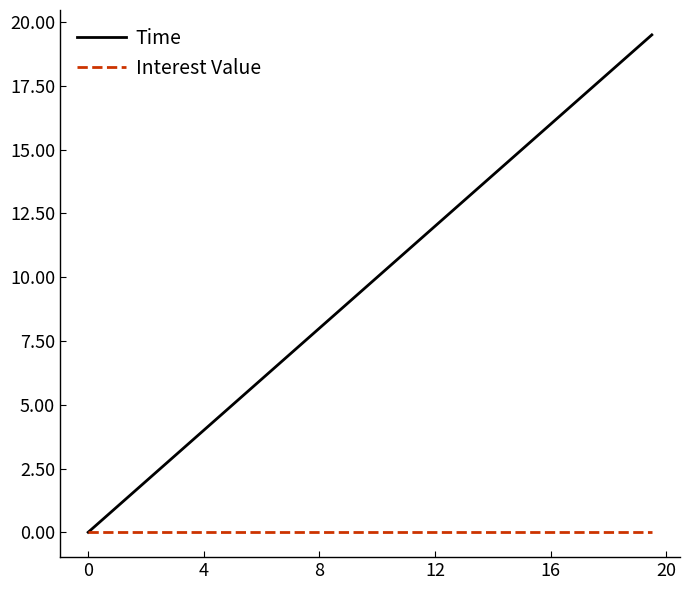

Rank the series by their average value, from lowest to highest.

Interest Value, Time